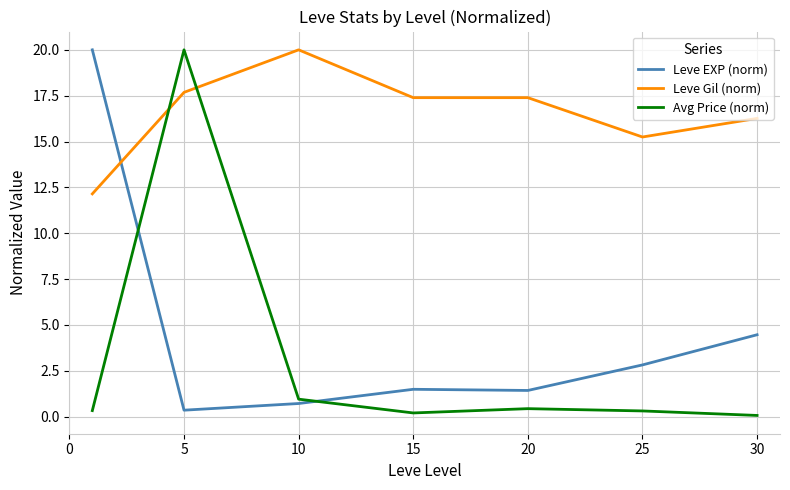

What is the greatest value displayed?

20.0